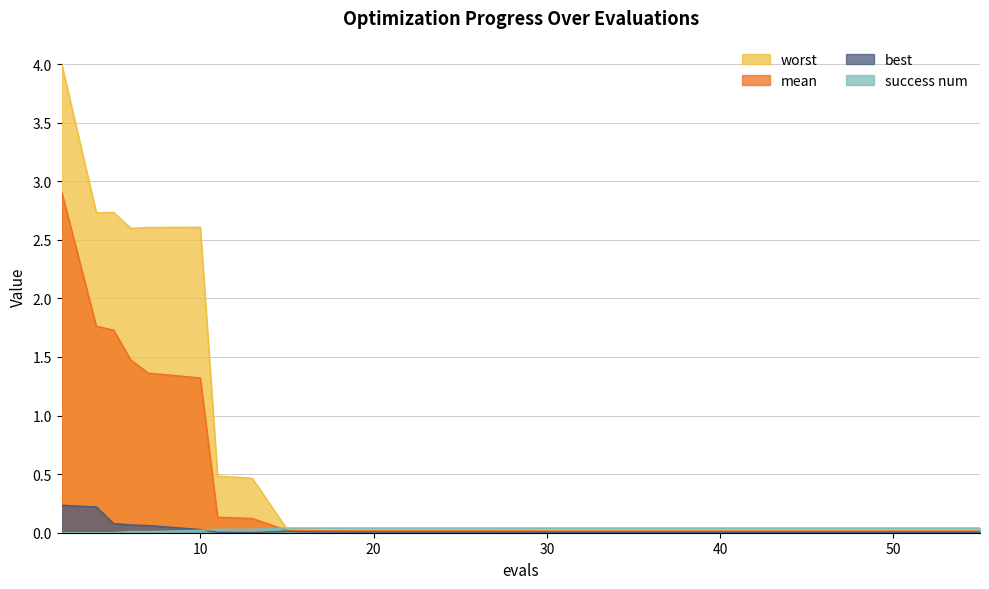

True or false: mean and best intersect in this chart.

False